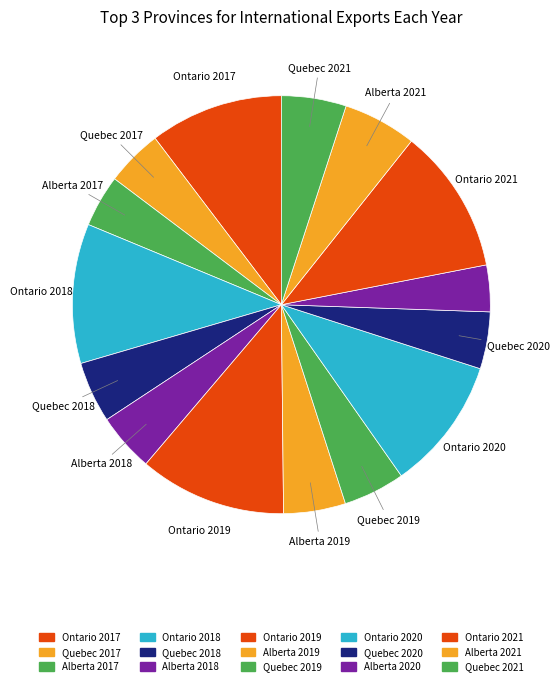

Count the number of slices in the pie.

15